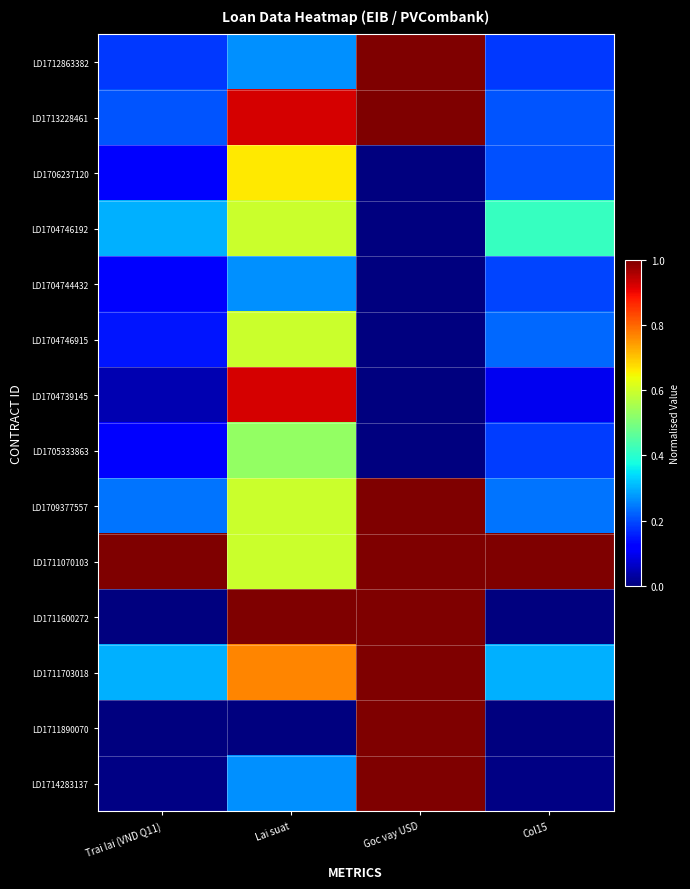

Which series has the largest range (max minus min)?

LD1711600272